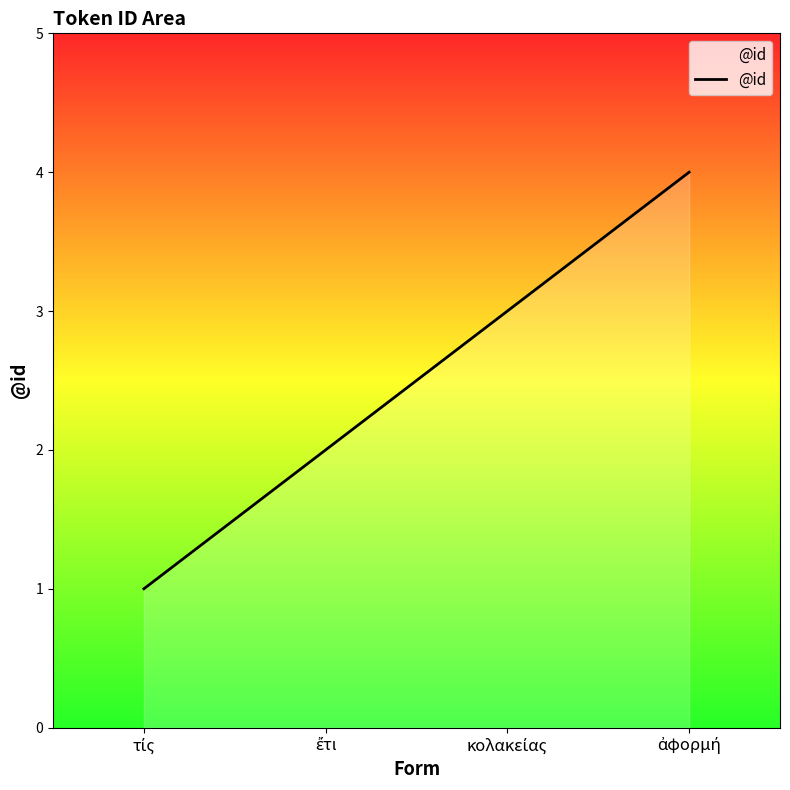

What is the difference between the maximum and minimum values?

3